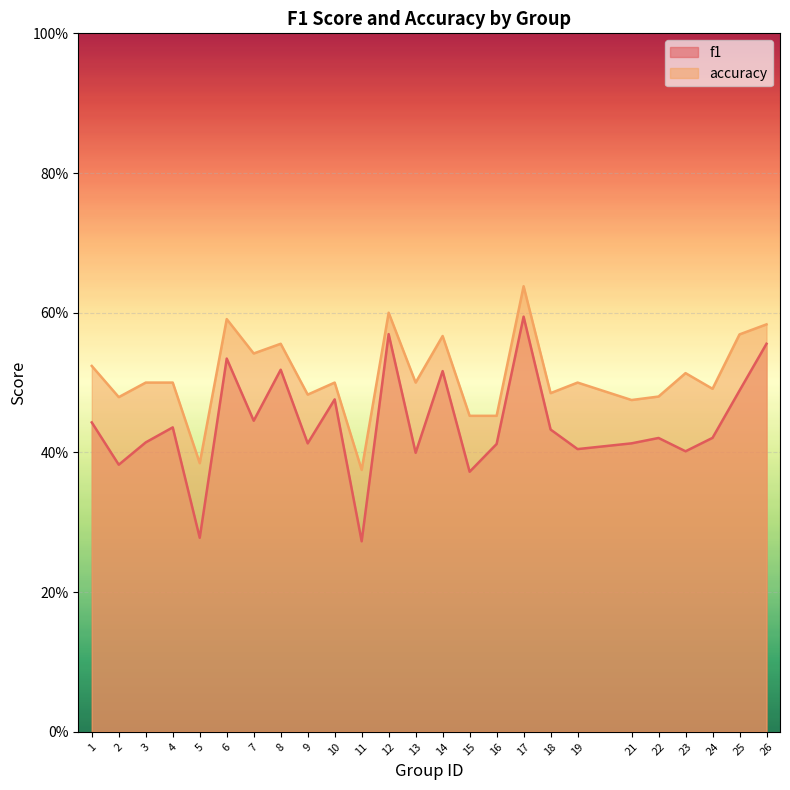

Between 6 and 9, which series saw the biggest shift?

f1